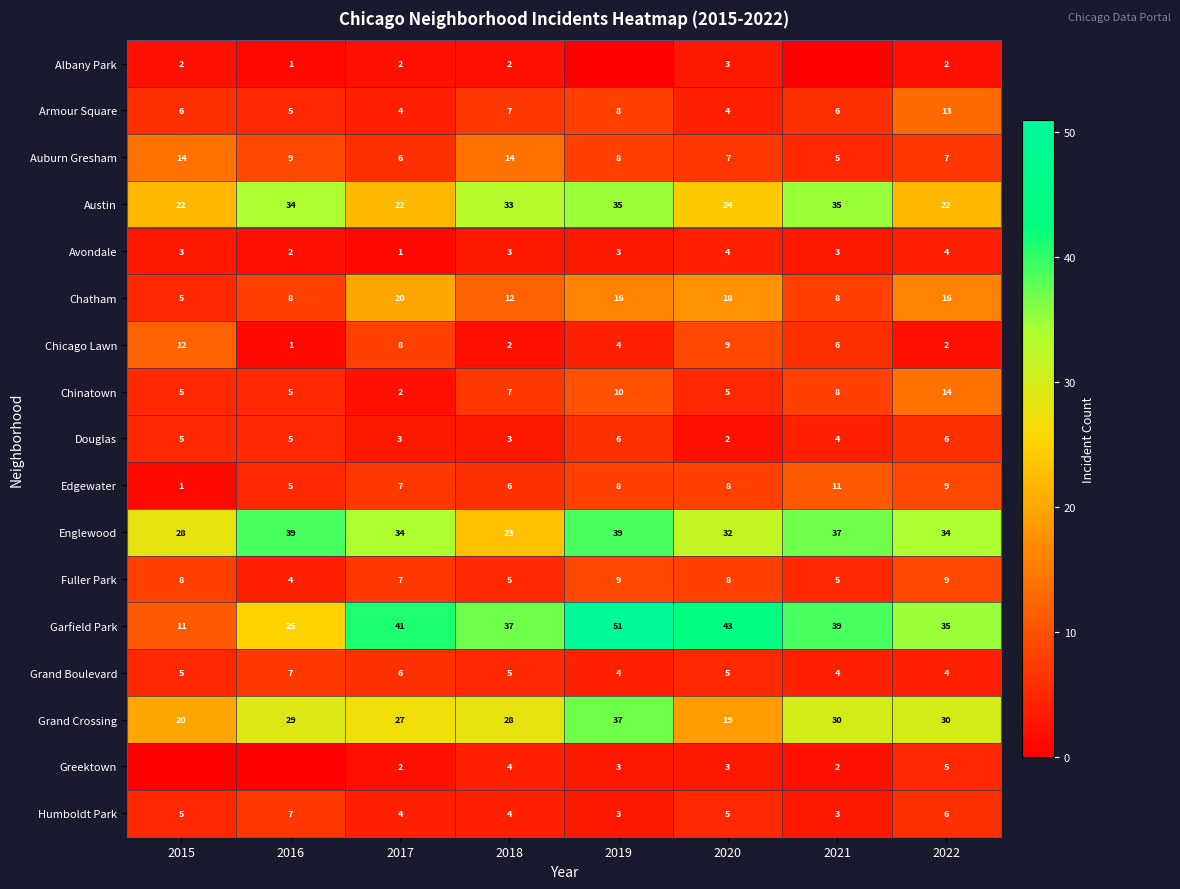

The value of Greektown at 2017 is 2. True or false?

True